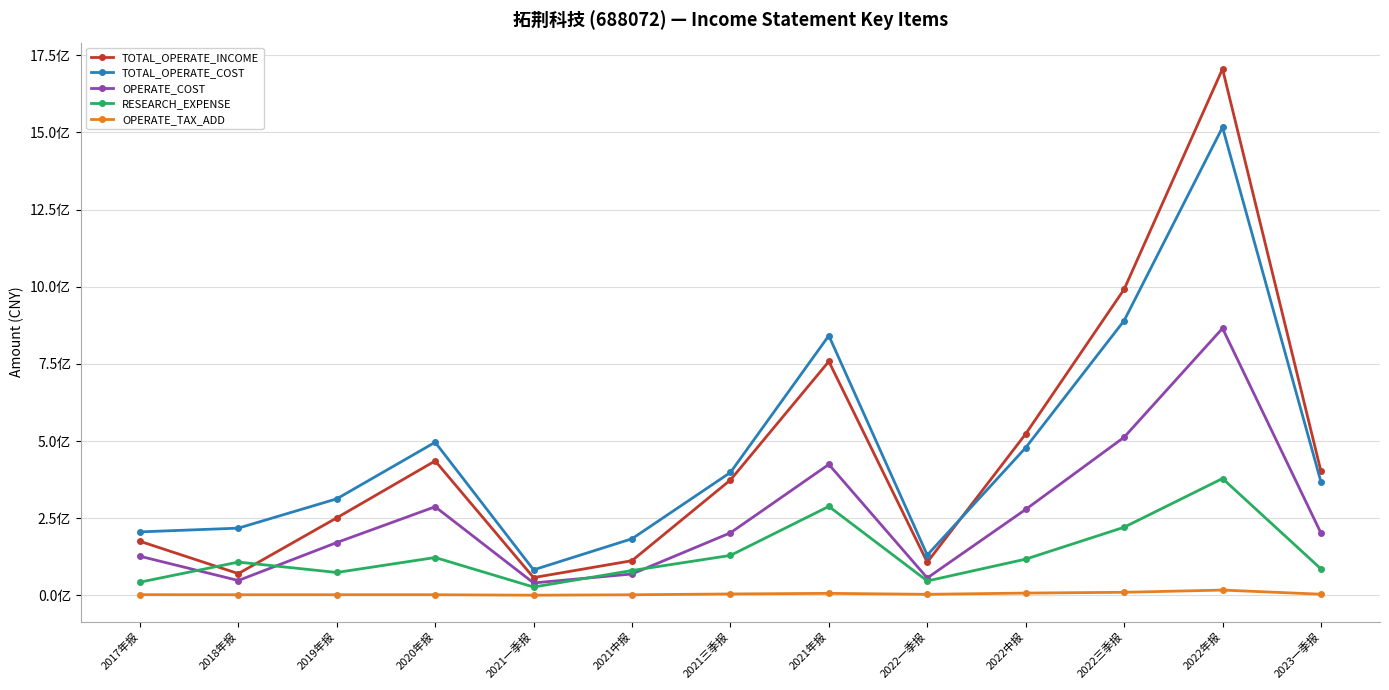

What position from the left is 2017年报?

1